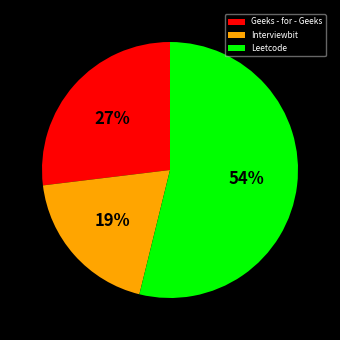

Combined, do Geeks - for - Geeks and Leetcode account for over 50%?

Yes